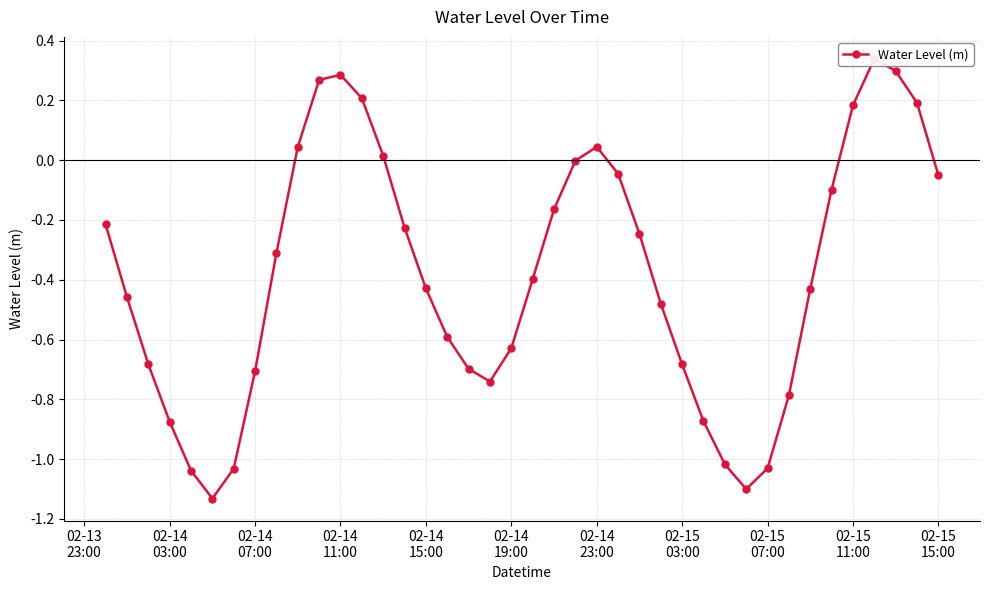

Reading right to left, transcribe all the data shown in this chart.

-0.1	0.2	0.3	0.3	0.2	-0.1	-0.4	-0.8	-1.0	-1.1	-1.0	-0.9	-0.7	-0.5	-0.2	-0.0	0.0	-0.0	-0.2	-0.4	-0.6	-0.7	-0.7	-0.6	-0.4	-0.2	0.0	0.2	0.3	0.3	0.0	-0.3	-0.7	-1.0	-1.1	-1.0	-0.9	-0.7	-0.5	-0.2